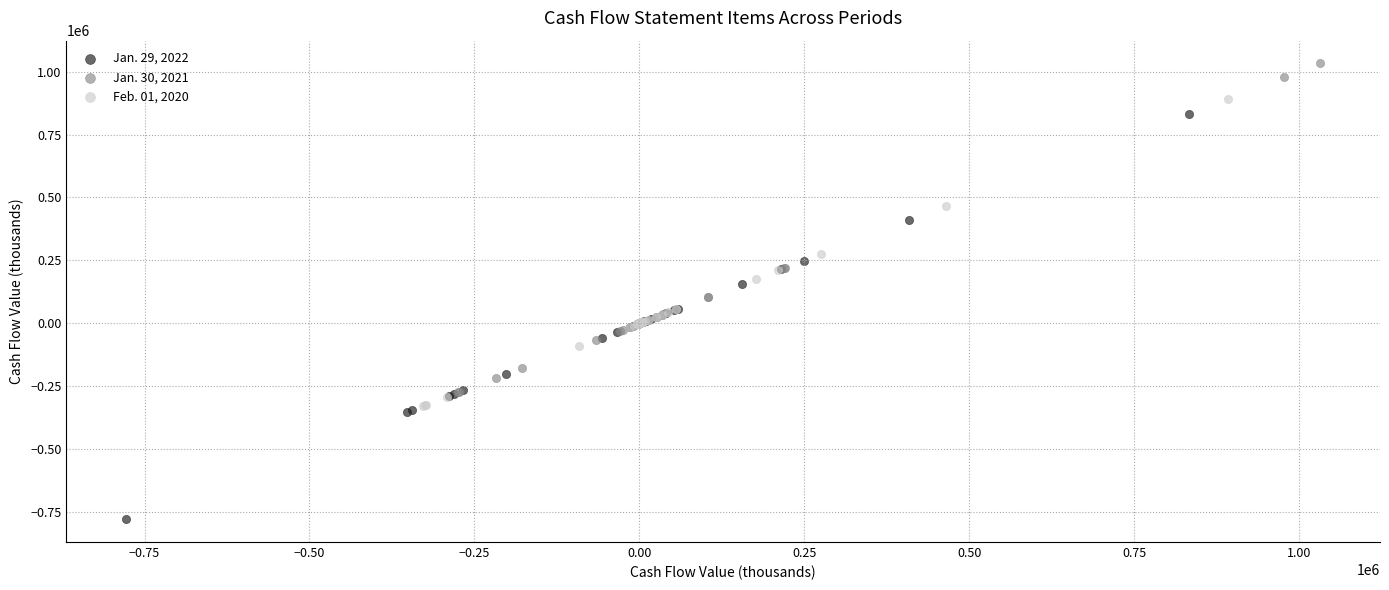

Which series contains the lowest Y value?

Jan. 29, 2022